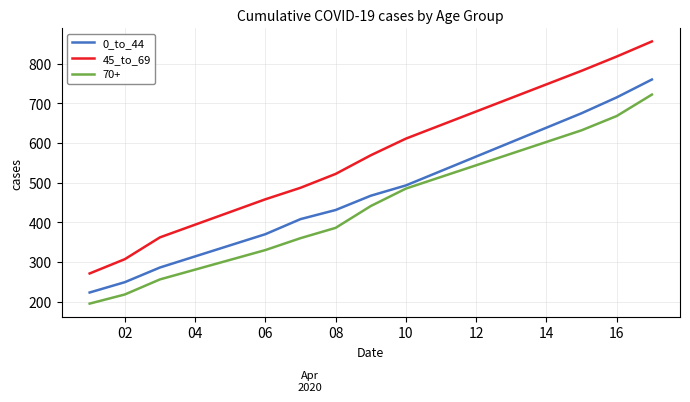

True or false: 45_to_69 and 0_to_44 intersect in this chart.

False